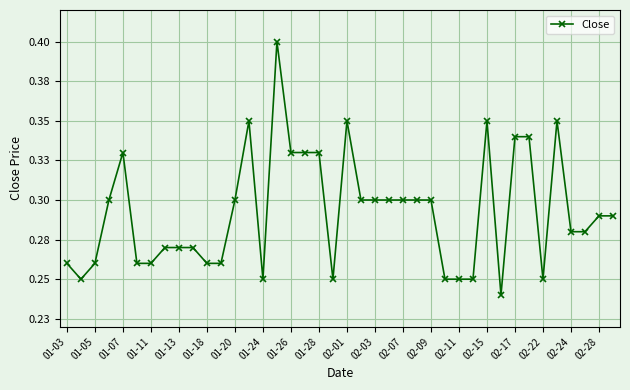

Is this an area chart (filled region under the line)?

No